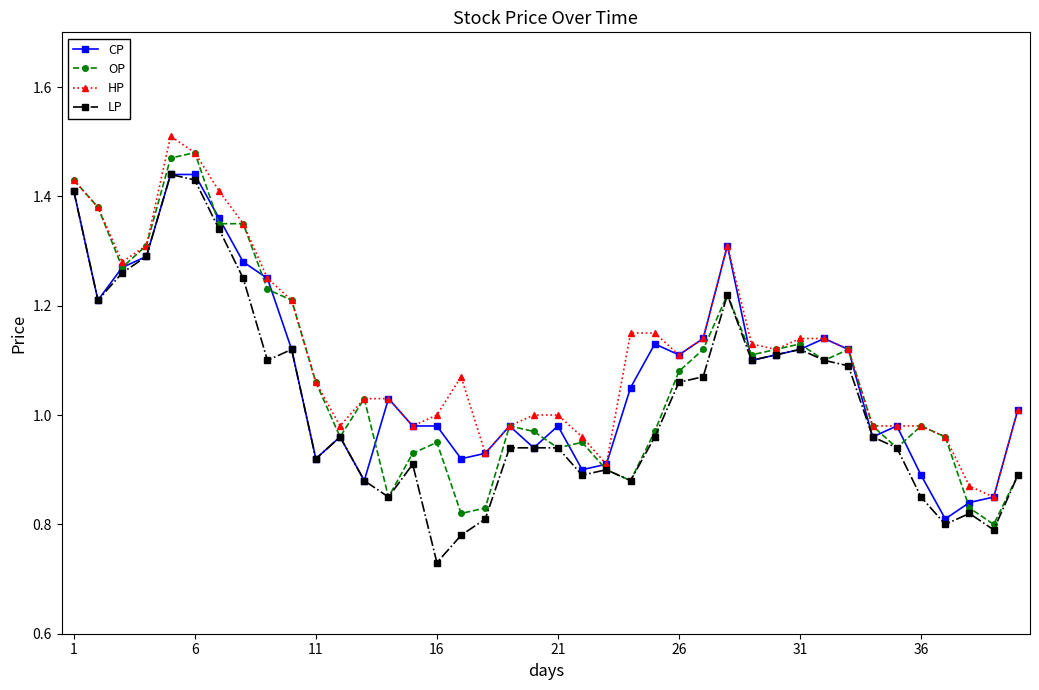

What is the smallest value displayed?

0.7